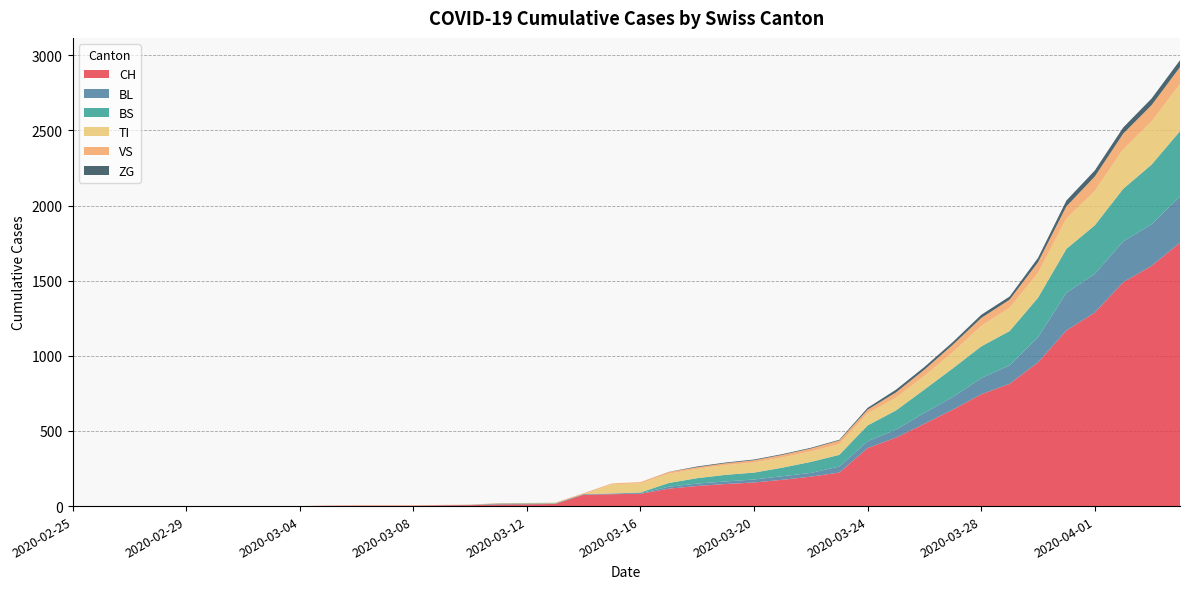

Reading left to right, transcribe all the data shown in this chart.

CH: 2020-02-25=0	2020-02-26=0	2020-02-27=0	2020-02-28=0	2020-02-29=0	2020-03-01=0	2020-03-02=0	2020-03-03=0	2020-03-04=0	2020-03-05=2	2020-03-06=3	2020-03-07=3	2020-03-08=3	2020-03-09=5	2020-03-10=6	2020-03-11=11	2020-03-12=12	2020-03-13=14	2020-03-14=76	2020-03-15=79	2020-03-16=82	2020-03-17=116	2020-03-18=134	2020-03-19=147	2020-03-20=157	2020-03-21=175	2020-03-22=196	2020-03-23=223	2020-03-24=386	2020-03-25=456	2020-03-26=548	2020-03-27=642	2020-03-28=744	2020-03-29=814	2020-03-30=957	2020-03-31=1169	2020-04-01=1288	2020-04-02=1490	2020-04-03=1599	2020-04-04=1753
BL: 2020-02-25=0	2020-02-26=0	2020-02-27=0	2020-02-28=0	2020-02-29=0	2020-03-01=0	2020-03-02=0	2020-03-03=0	2020-03-04=0	2020-03-05=0	2020-03-06=0	2020-03-07=0	2020-03-08=0	2020-03-09=1	2020-03-10=2	2020-03-11=2	2020-03-12=2	2020-03-13=0	2020-03-14=0	2020-03-15=5	2020-03-16=5	2020-03-17=13	2020-03-18=16	2020-03-19=17	2020-03-20=20	2020-03-21=24	2020-03-22=25	2020-03-23=40	2020-03-24=46	2020-03-25=53	2020-03-26=73	2020-03-27=84	2020-03-28=108	2020-03-29=123	2020-03-30=167	2020-03-31=251	2020-04-01=258	2020-04-02=272	2020-04-03=277	2020-04-04=309
BS: 2020-02-25=0	2020-02-26=0	2020-02-27=0	2020-02-28=0	2020-02-29=0	2020-03-01=0	2020-03-02=0	2020-03-03=0	2020-03-04=0	2020-03-05=0	2020-03-06=0	2020-03-07=0	2020-03-08=0	2020-03-09=0	2020-03-10=0	2020-03-11=4	2020-03-12=4	2020-03-13=4	2020-03-14=4	2020-03-15=0	2020-03-16=4	2020-03-17=25	2020-03-18=36	2020-03-19=44	2020-03-20=46	2020-03-21=57	2020-03-22=73	2020-03-23=78	2020-03-24=105	2020-03-25=128	2020-03-26=155	2020-03-27=191	2020-03-28=211	2020-03-29=228	2020-03-30=263	2020-03-31=292	2020-04-01=323	2020-04-02=350	2020-04-03=397	2020-04-04=434
TI: 2020-02-25=0	2020-02-26=0	2020-02-27=0	2020-02-28=0	2020-02-29=0	2020-03-01=0	2020-03-02=0	2020-03-03=0	2020-03-04=0	2020-03-05=0	2020-03-06=0	2020-03-07=0	2020-03-08=0	2020-03-09=0	2020-03-10=0	2020-03-11=0	2020-03-12=0	2020-03-13=0	2020-03-14=0	2020-03-15=61	2020-03-16=61	2020-03-17=62	2020-03-18=62	2020-03-19=65	2020-03-20=67	2020-03-21=68	2020-03-22=70	2020-03-23=71	2020-03-24=80	2020-03-25=85	2020-03-26=91	2020-03-27=107	2020-03-28=136	2020-03-29=155	2020-03-30=165	2020-03-31=202	2020-04-01=229	2020-04-02=263	2020-04-03=287	2020-04-04=314
VS: 2020-02-25=0	2020-02-26=0	2020-02-27=0	2020-02-28=0	2020-02-29=0	2020-03-01=0	2020-03-02=0	2020-03-03=0	2020-03-04=0	2020-03-05=2	2020-03-06=2	2020-03-07=2	2020-03-08=2	2020-03-09=2	2020-03-10=2	2020-03-11=3	2020-03-12=3	2020-03-13=5	2020-03-14=6	2020-03-15=6	2020-03-16=8	2020-03-17=11	2020-03-18=11	2020-03-19=12	2020-03-20=15	2020-03-21=17	2020-03-22=19	2020-03-23=24	2020-03-24=25	2020-03-25=35	2020-03-26=41	2020-03-27=50	2020-03-28=53	2020-03-29=54	2020-03-30=71	2020-03-31=81	2020-04-01=96	2020-04-02=104	2020-04-03=109	2020-04-04=112
ZG: 2020-02-25=0	2020-02-26=0	2020-02-27=0	2020-02-28=0	2020-02-29=0	2020-03-01=0	2020-03-02=0	2020-03-03=0	2020-03-04=0	2020-03-05=0	2020-03-06=0	2020-03-07=0	2020-03-08=0	2020-03-09=0	2020-03-10=0	2020-03-11=0	2020-03-12=0	2020-03-13=0	2020-03-14=0	2020-03-15=0	2020-03-16=0	2020-03-17=1	2020-03-18=5	2020-03-19=5	2020-03-20=5	2020-03-21=5	2020-03-22=5	2020-03-23=5	2020-03-24=12	2020-03-25=18	2020-03-26=18	2020-03-27=18	2020-03-28=21	2020-03-29=21	2020-03-30=29	2020-03-31=39	2020-04-01=40	2020-04-02=41	2020-04-03=44	2020-04-04=46